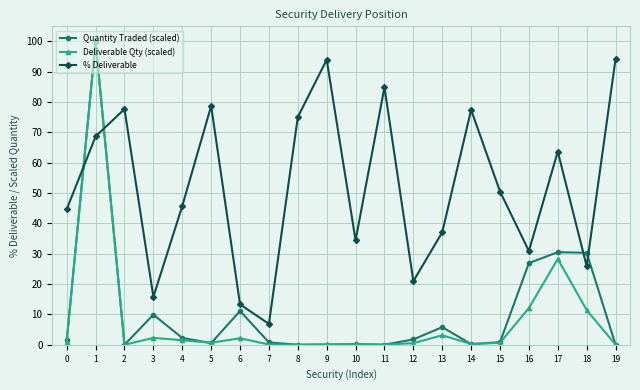

What is the difference between the highest and lowest values at 4?

44.2